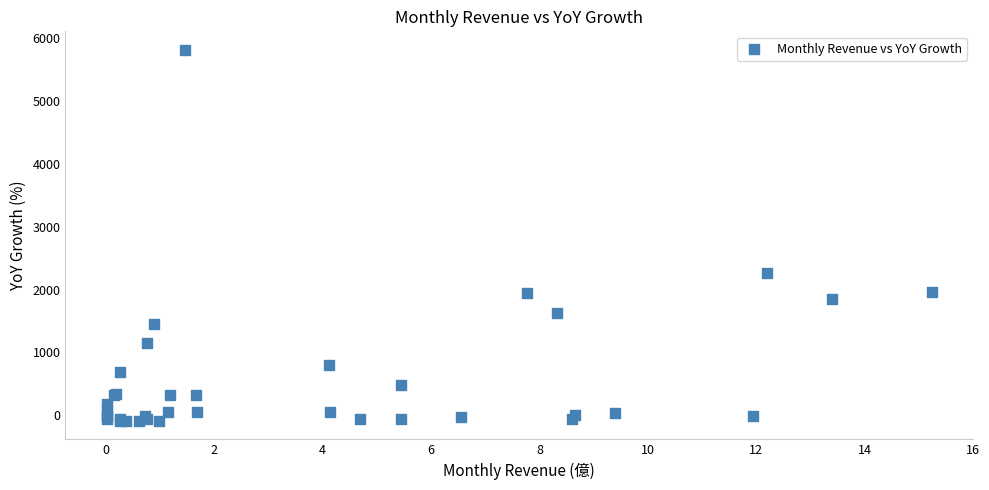

What Y value in the scatter plot is closest to 2863?

2264.6